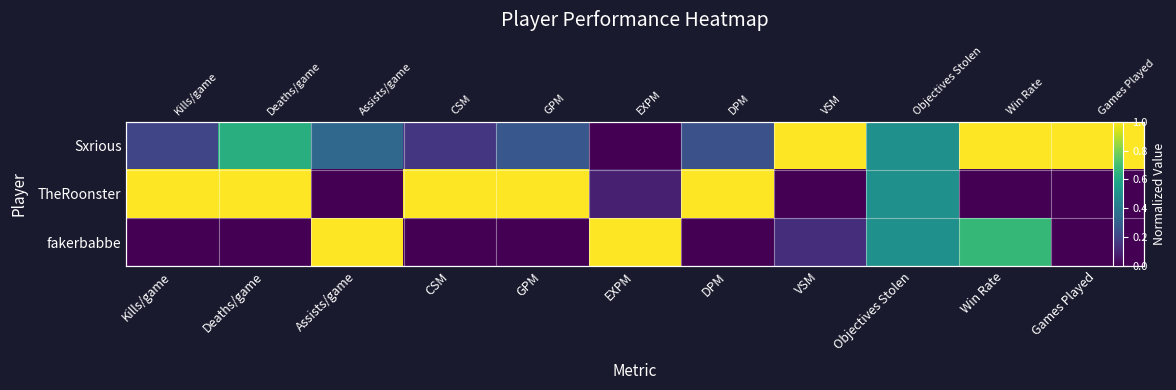

Which category has the highest value in the Sxrious series?

VSM